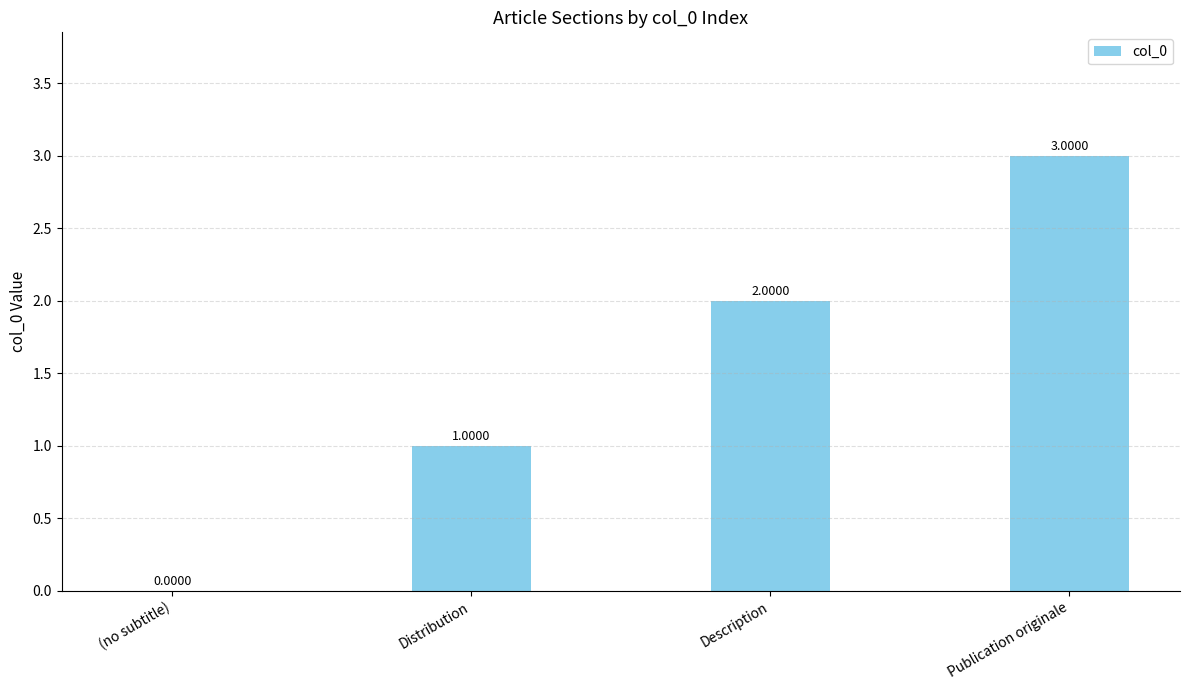

True or false: the data shows 2 at Description.

True